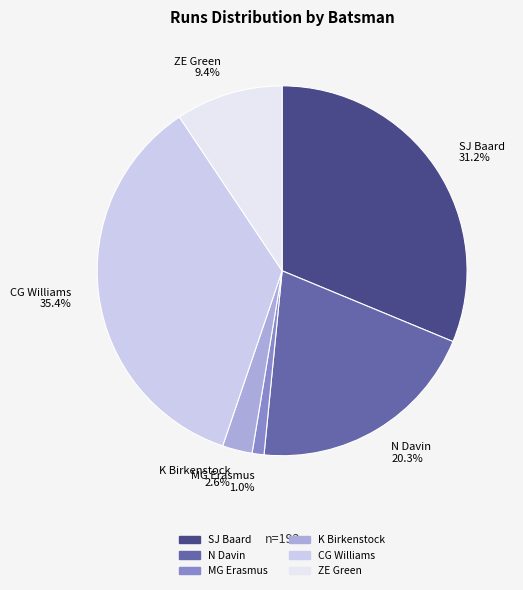

To the nearest percent, what is the average slice percentage?

17%